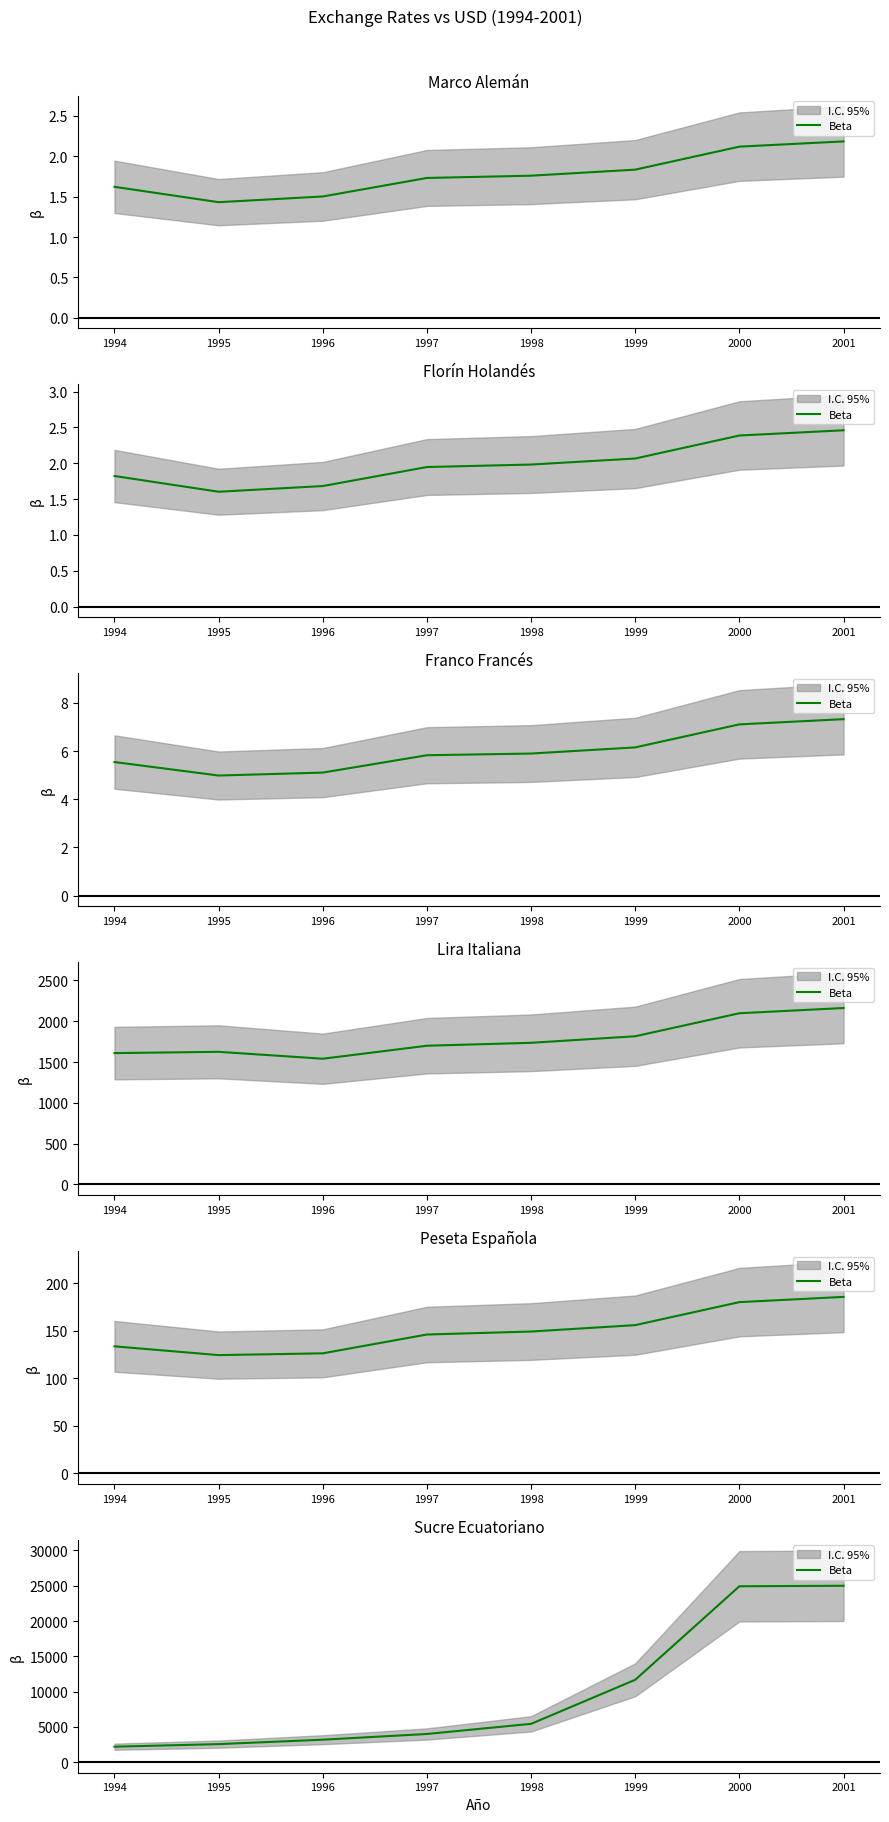

Approximately how many times larger is the value at 1999 compared to 2001?

0.5